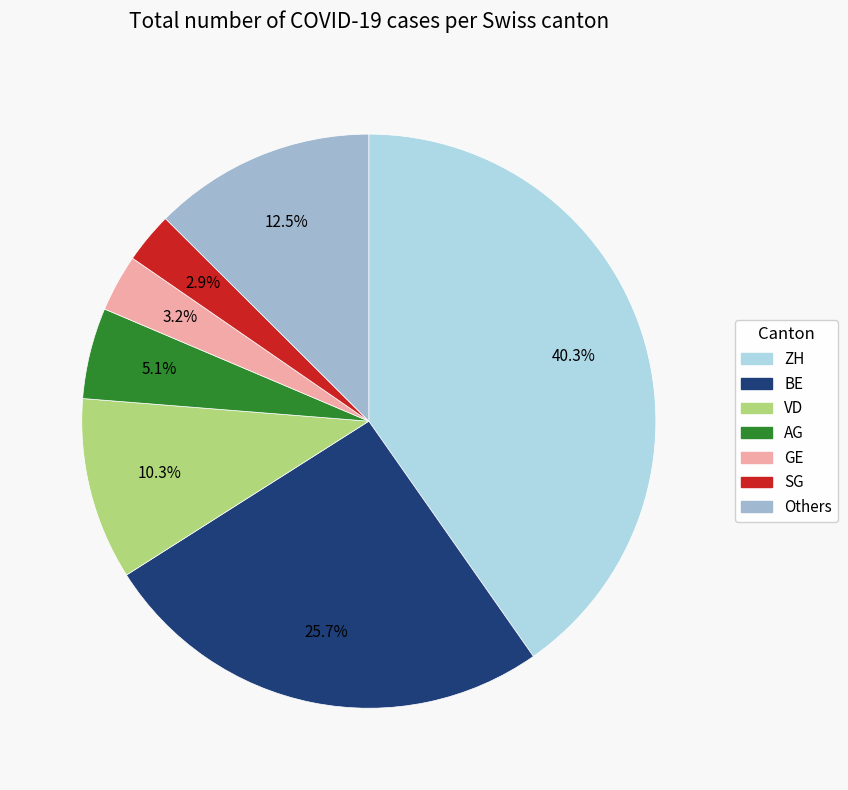

Which slice is the largest?

ZH